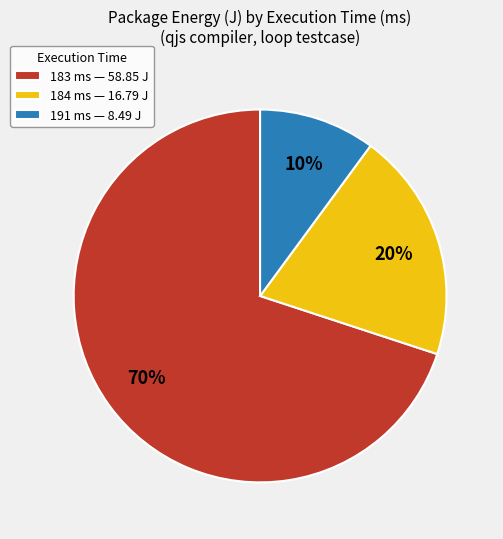

Count the number of slices in the pie.

3